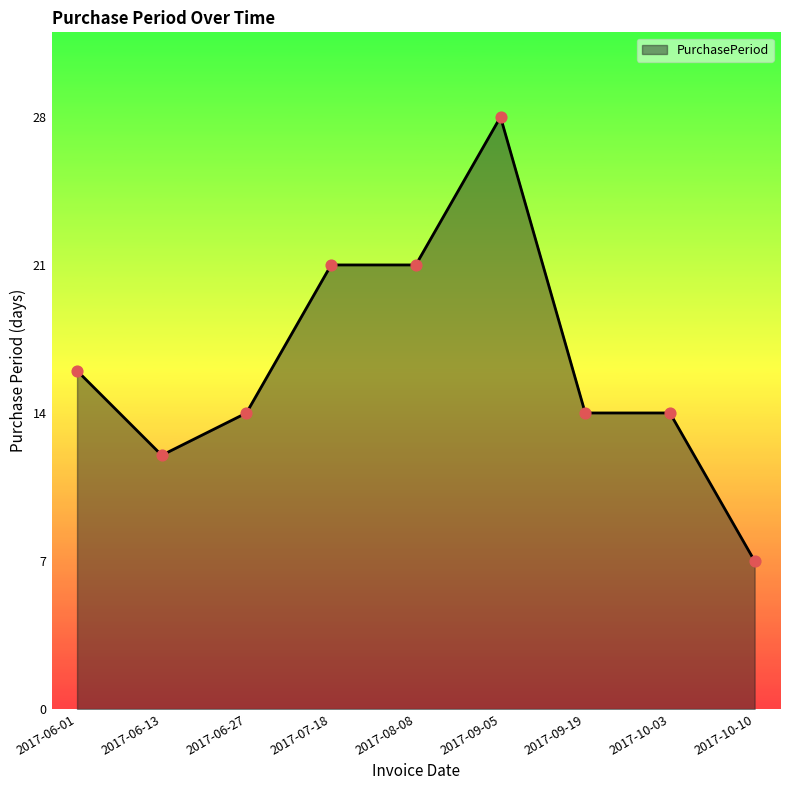

What is the change in value from 2017-06-01 to 2017-06-27?

-2